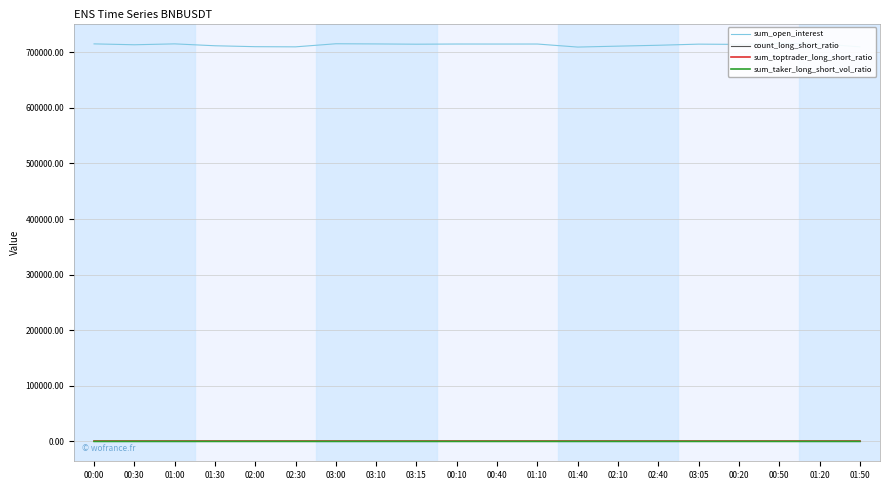

What value does the count_long_short_ratio series have at 02:10?

3.4